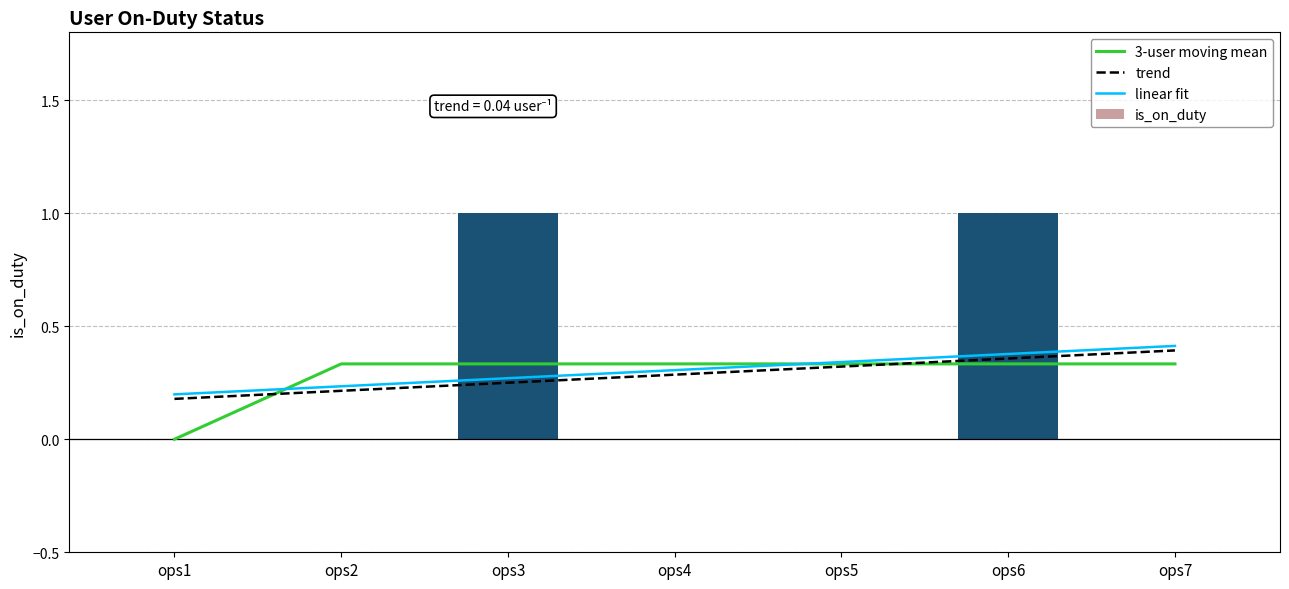

What is the minimum value for linear fit?

0.2